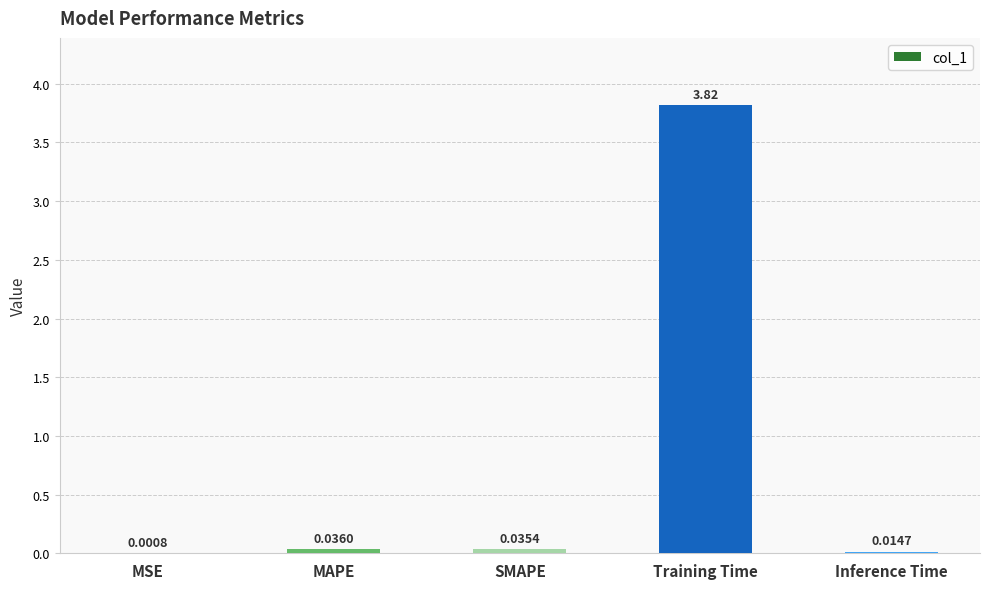

What is the sum of the values at Training Time and MAPE?

3.9